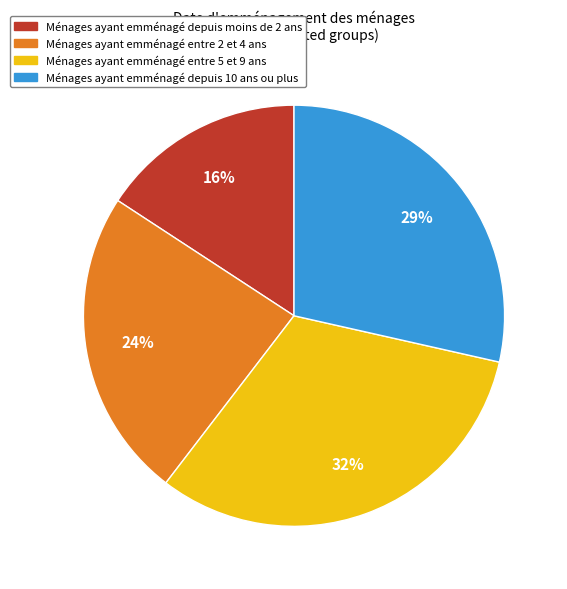

To the nearest percent, what is the average slice percentage?

25%